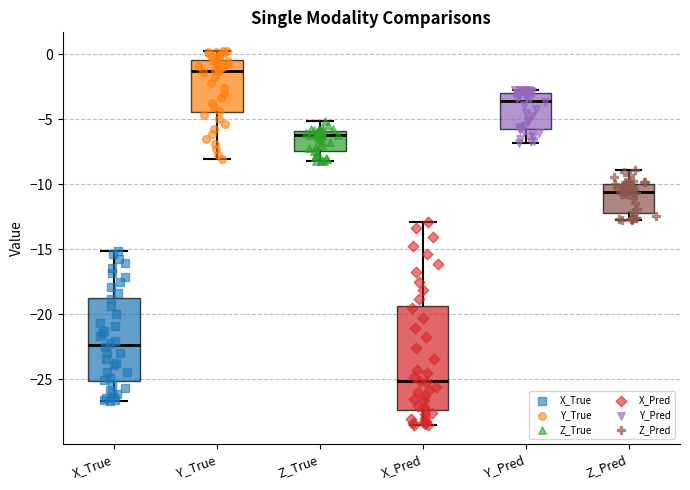

Reading left to right, read every box against the y-axis: the position of its median line, the range the box covers, and the ends of its whiskers. The values are not printed on the chart, so give them approximately, as read against the axis.

X_True: median -22.5, box -25.0 to -18.5, whiskers -26.5 to -15.0
Y_True: median -1.5, box -4.5 to -0.5, whiskers -8.0 to 0.5
Z_True: median -6.0 (just below the box's upper edge), box -7.5 to -6.0, whiskers -8.0 to -5.0
X_Pred: median -25.0, box -27.5 to -19.5, whiskers -28.5 to -13.0
Y_Pred: median -3.5, box -5.5 to -3.0, whiskers -7.0 to -2.5
Z_Pred: median -10.5, box -12.0 to -10.0, whiskers -12.5 to -9.0